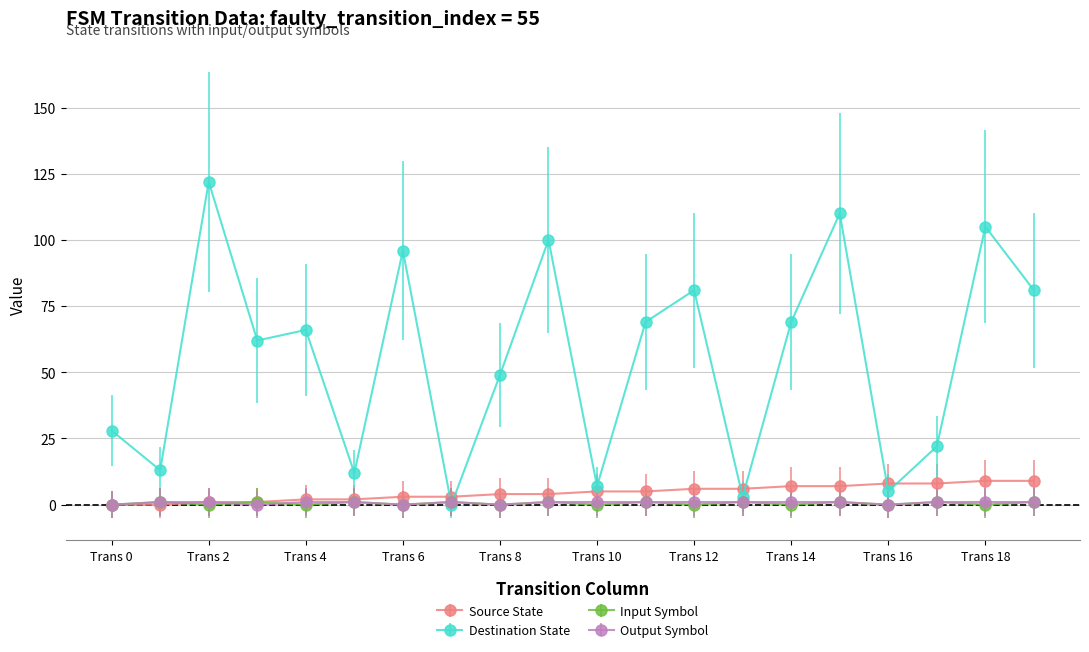

What is the maximum value for Source State?

9